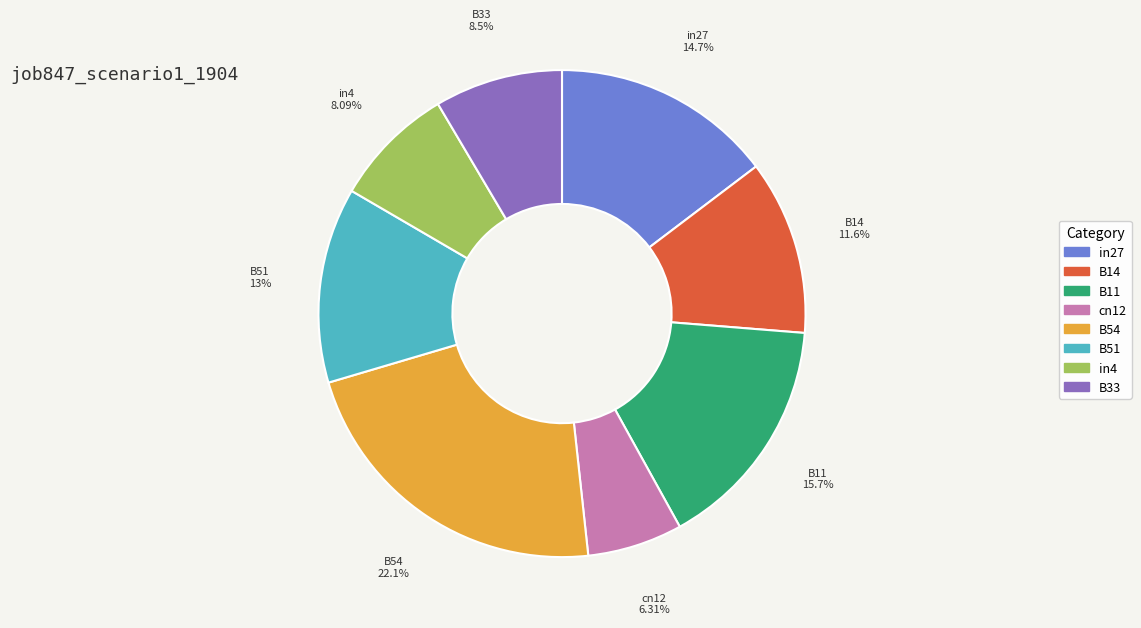

To the nearest percent, what is the average slice percentage?

12%